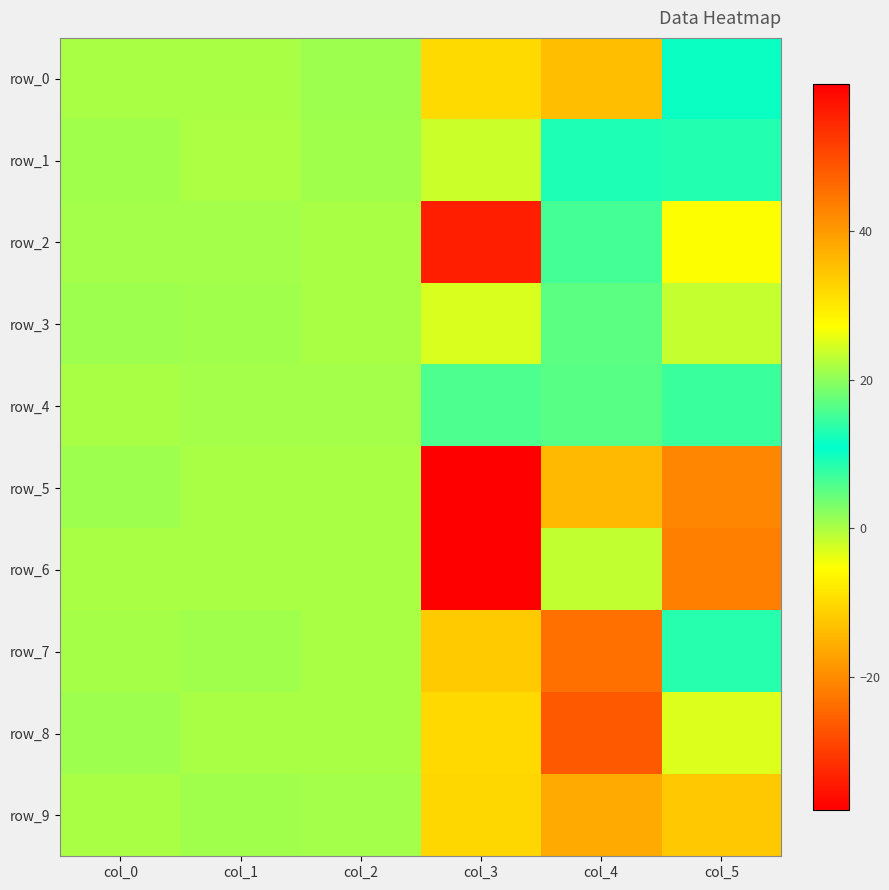

Reading left to right, transcribe all the data shown in this chart.

row_0: col_0=0.1	col_1=0.1	col_2=0.8	col_3=-10.1	col_4=35.5	col_5=10.2
row_1: col_0=0.6	col_1=0.0	col_2=0.7	col_3=23.8	col_4=9.1	col_5=8.7
row_2: col_0=0.5	col_1=0.5	col_2=0.2	col_3=-33.9	col_4=15.2	col_5=-5.3
row_3: col_0=1.0	col_1=0.8	col_2=0.2	col_3=24.8	col_4=16.8	col_5=23.4
row_4: col_0=0.1	col_1=0.4	col_2=0.6	col_3=6.1	col_4=5.3	col_5=7.2
row_5: col_0=0.9	col_1=0.0	col_2=0.1	col_3=59.8	col_4=-14.3	col_5=-20.7
row_6: col_0=0.2	col_1=0.1	col_2=0.2	col_3=-38.0	col_4=-1.5	col_5=-21.4
row_7: col_0=0.3	col_1=0.8	col_2=0.2	col_3=-12.1	col_4=-23.6	col_5=13.2
row_8: col_0=1.0	col_1=0.1	col_2=0.1	col_3=-10.2	col_4=-26.5	col_5=-3.2
row_9: col_0=0.1	col_1=0.6	col_2=0.4	col_3=-10.4	col_4=-16.0	col_5=-12.3